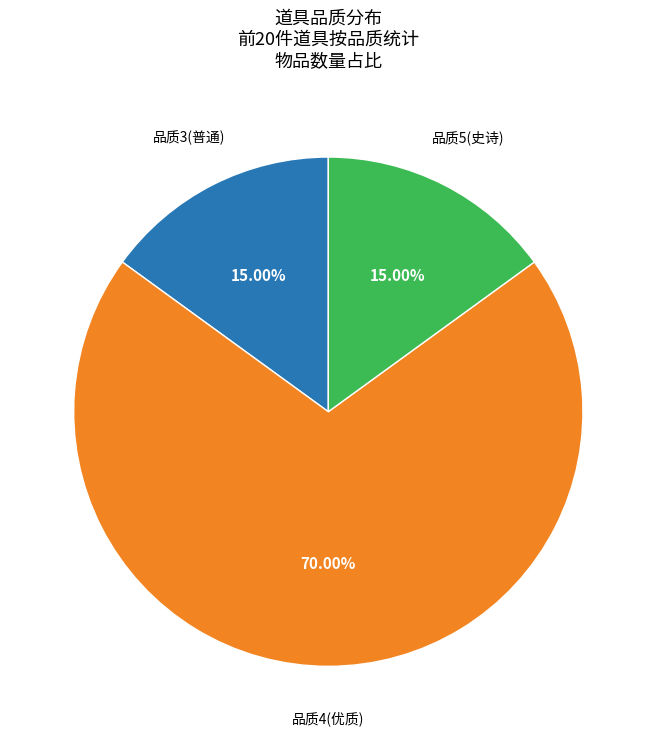

Is there a majority slice in this chart?

Yes